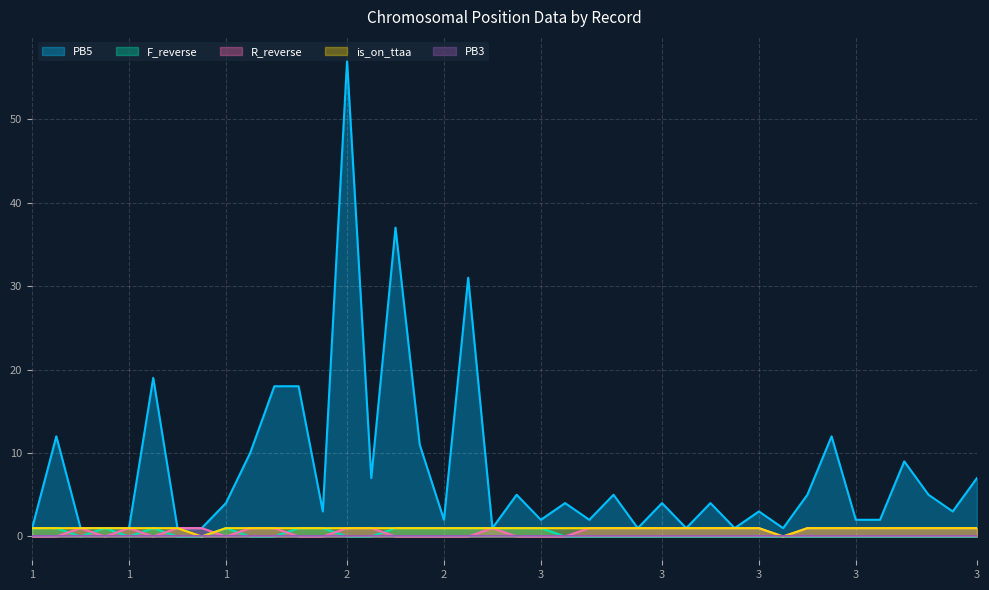

What is the difference between the R_reverse values at 2 and 3?

1